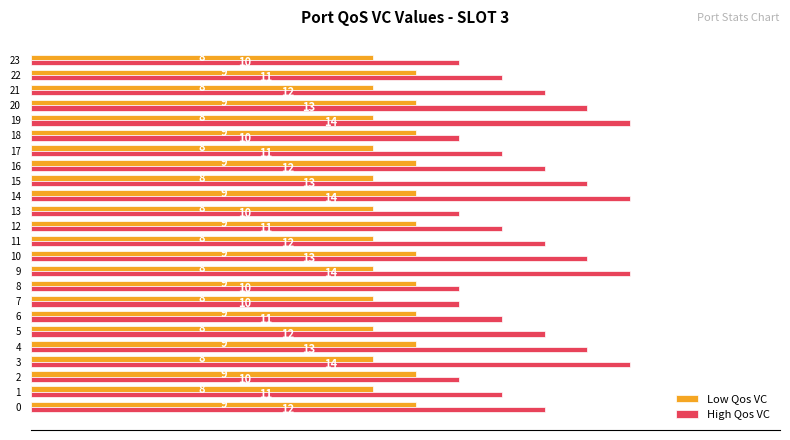

What is the total value across all series at 8?

19